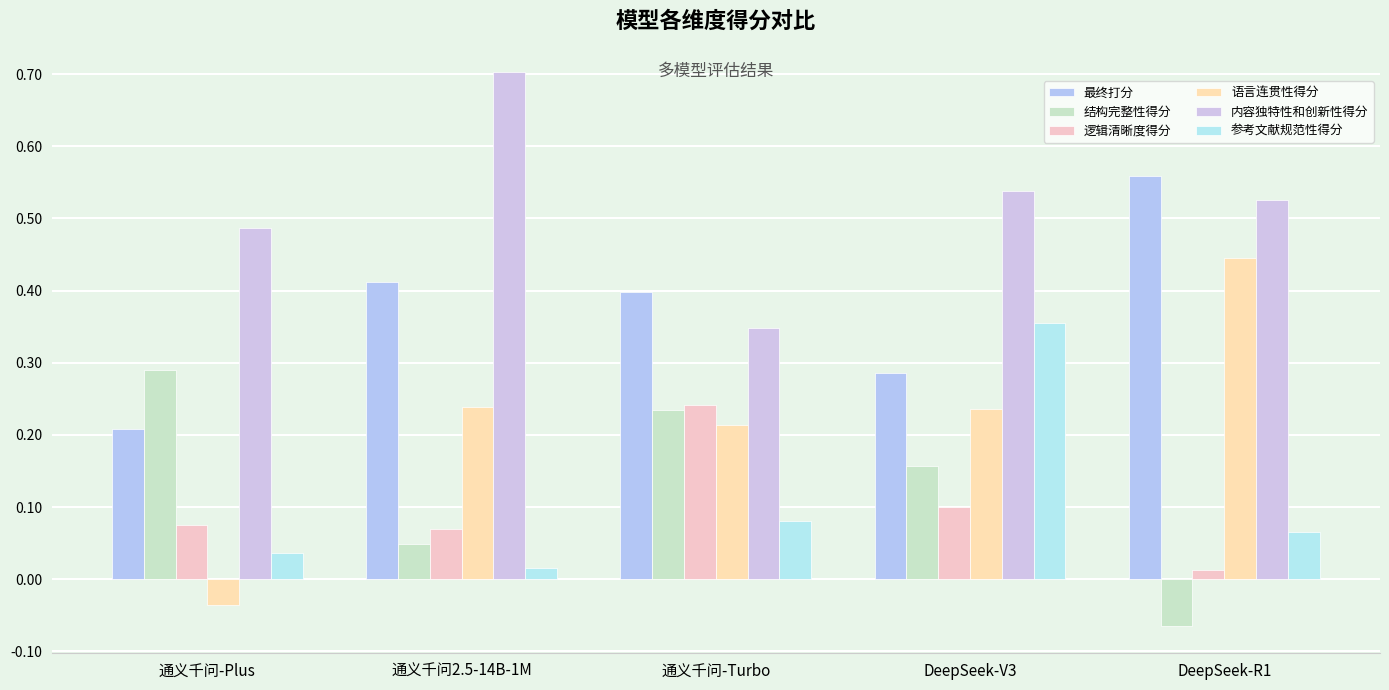

How many series are shown in this chart?

6